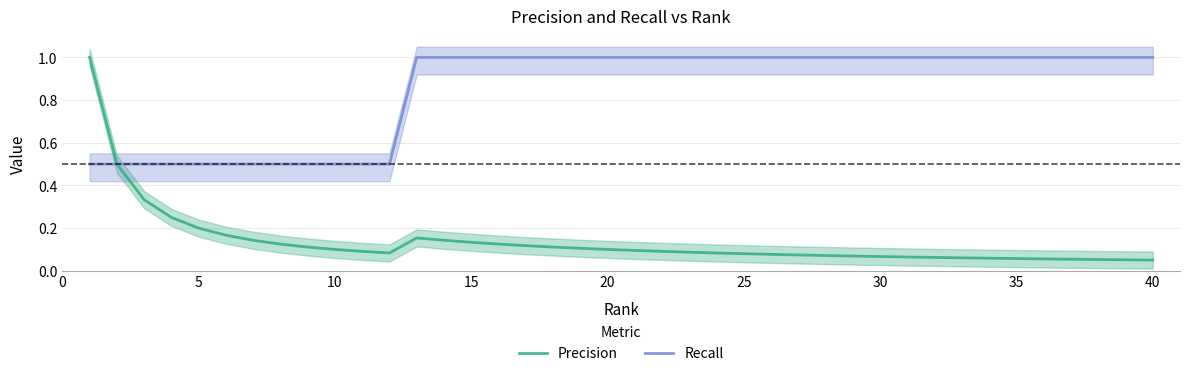

What is the greatest value displayed?

1.0